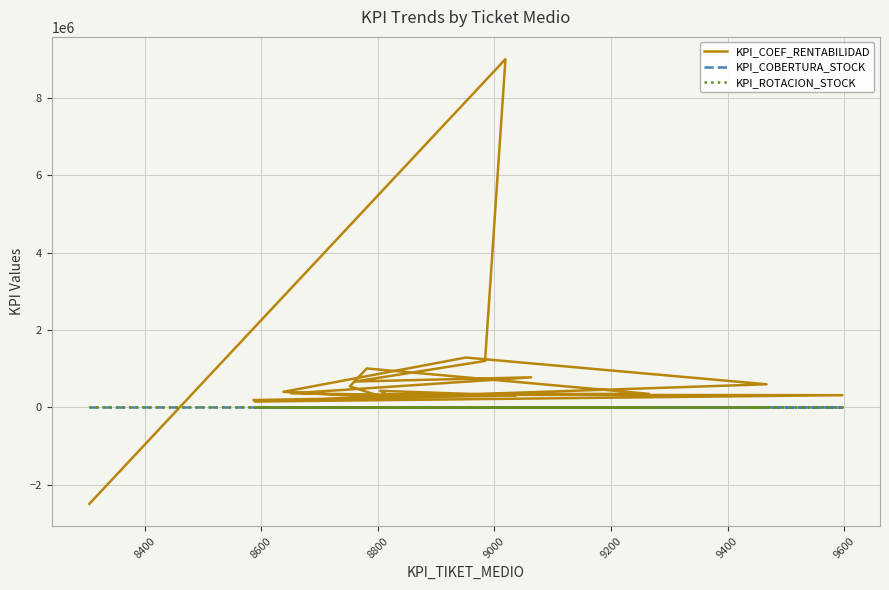

What is the label of the 4th point from the left?

8800